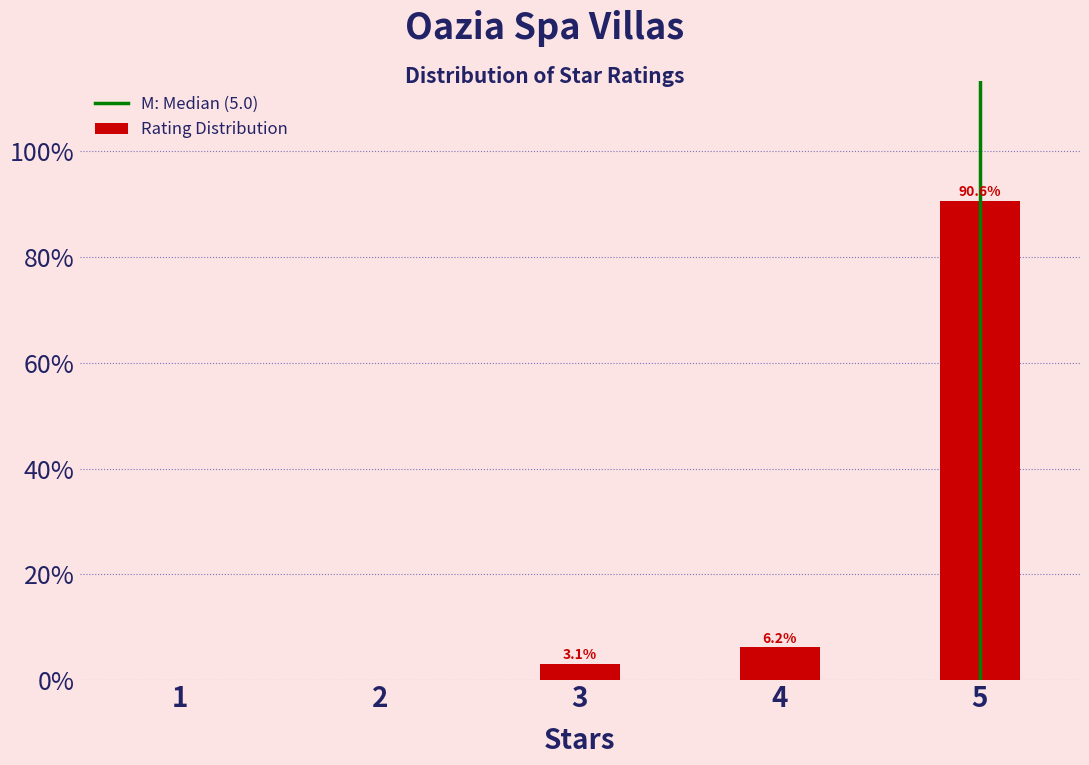

Are the bars horizontal?

No